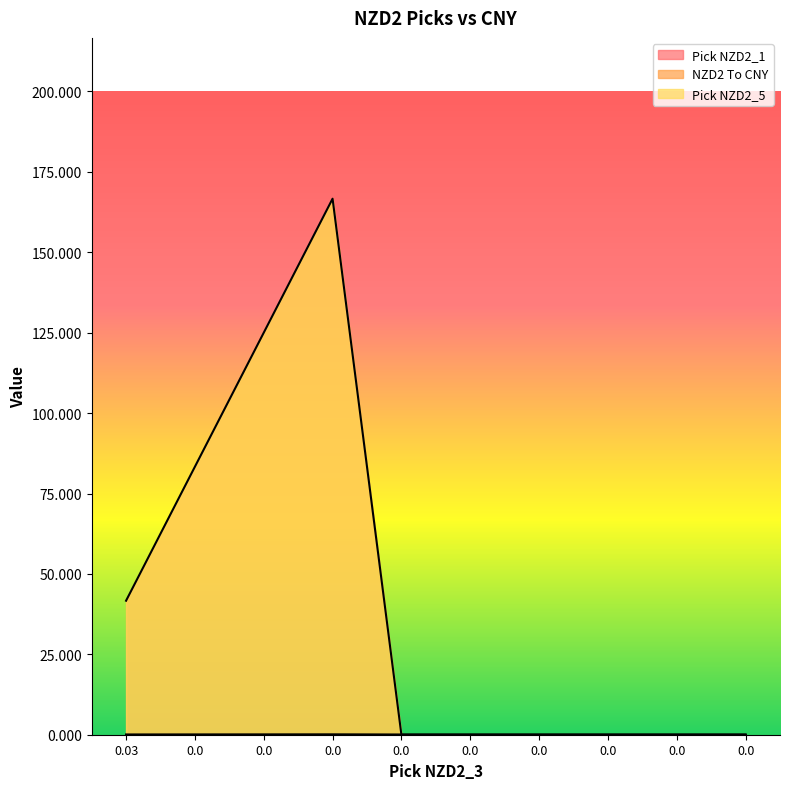

Between 0.03 and 0.0, which is larger?

0.03